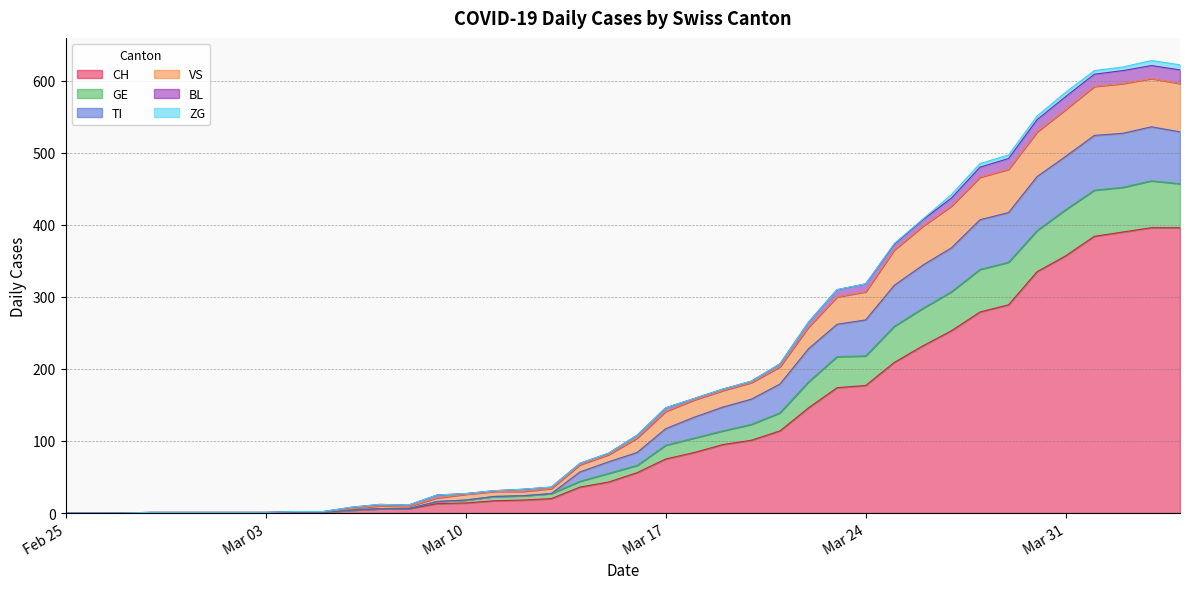

What are all the series names shown in the legend?

CH, GE, TI, VS, BL, ZG